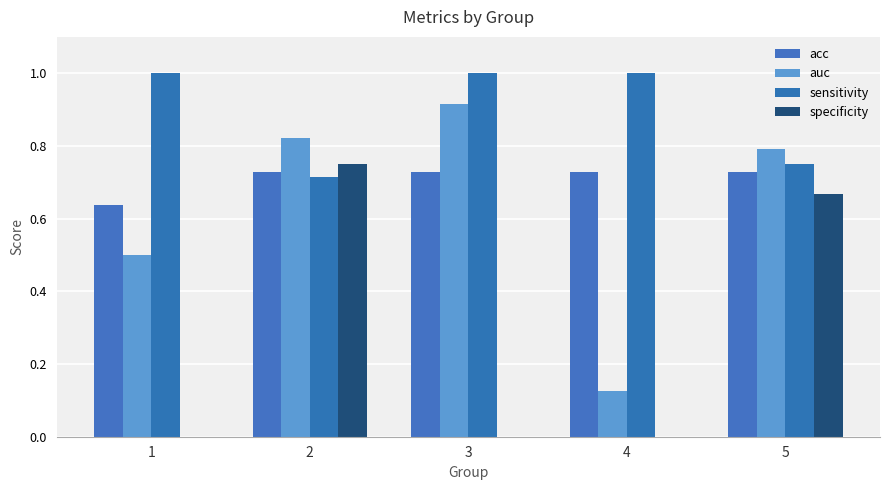

What is the difference between the maximum and minimum values in the specificity series?

0.8